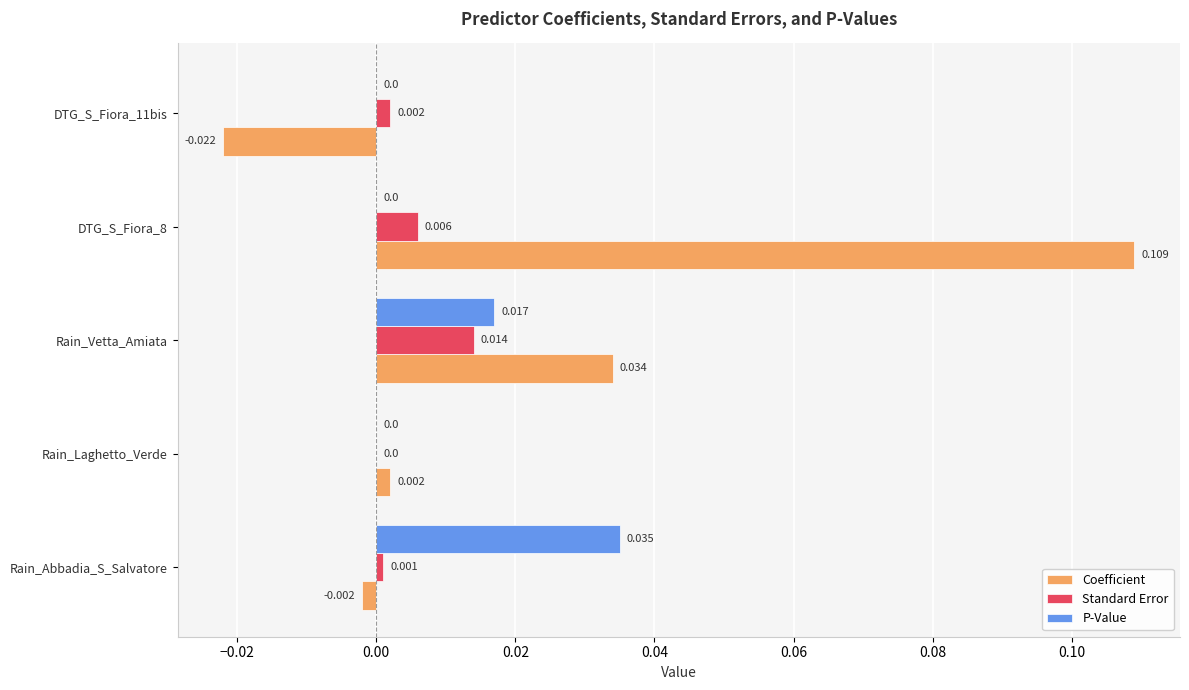

Which series has the largest total across all categories?

Coefficient